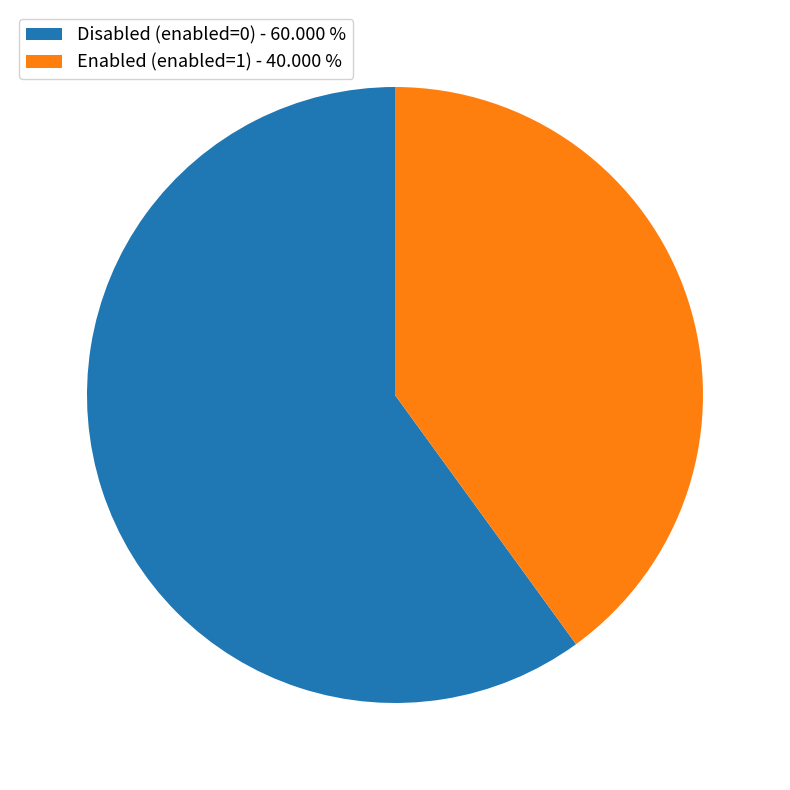

What is the ratio of the value at Enabled (enabled=1) - 40.000 % to the value at Disabled (enabled=0) - 60.000 %?

0.7